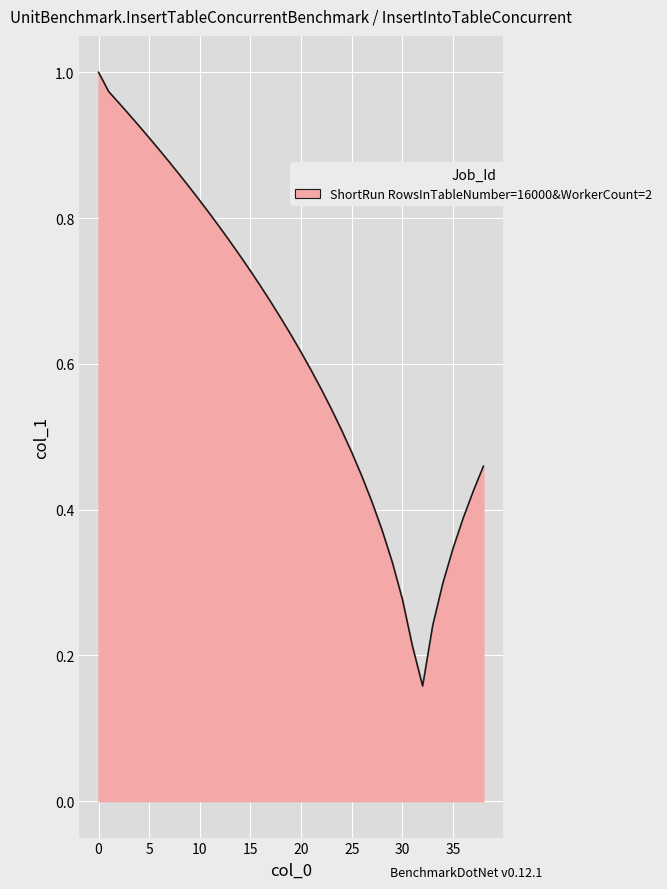

Where is the first local minimum?

32